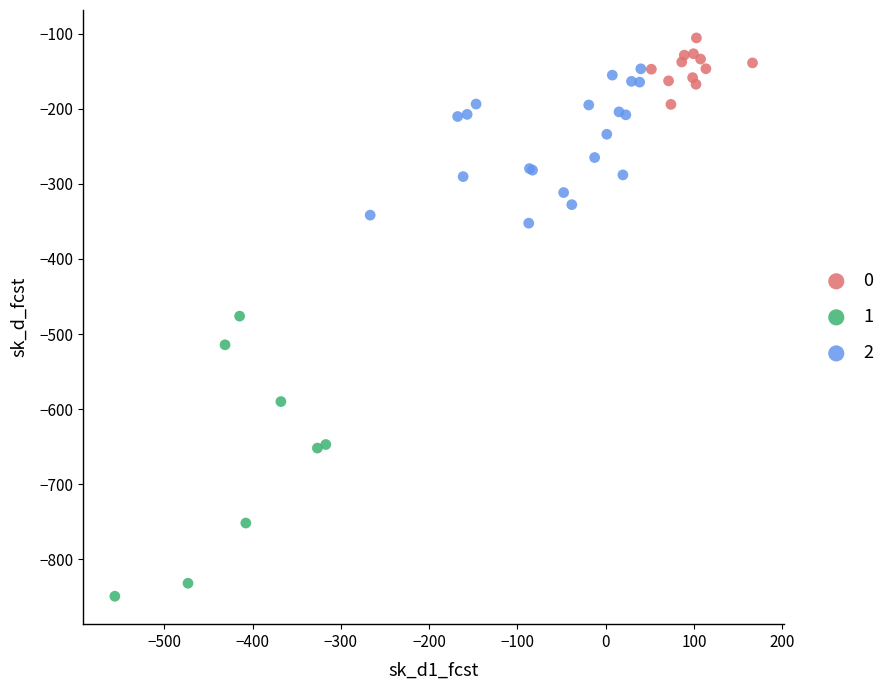

Which series has the largest Y range (max minus min)?

1